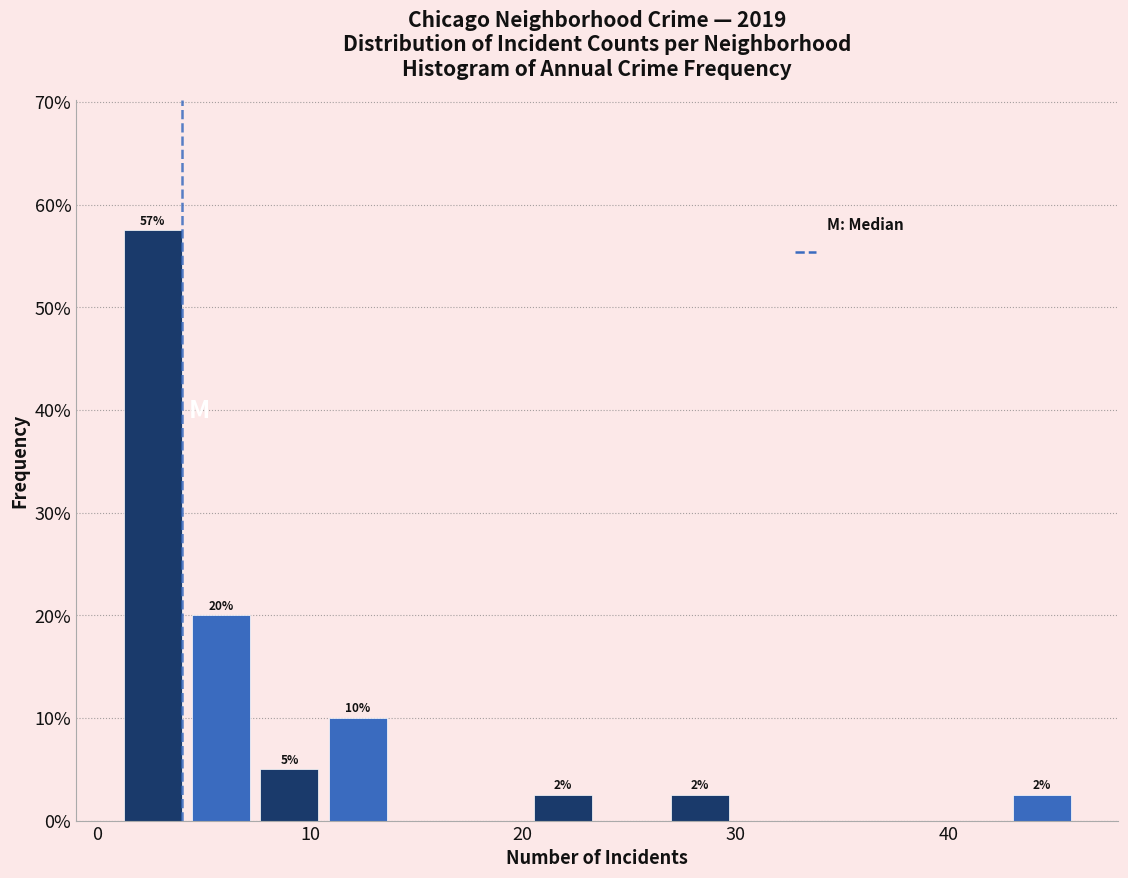

Read against the x-axis, roughly where is the centre of the tallest bar?

3